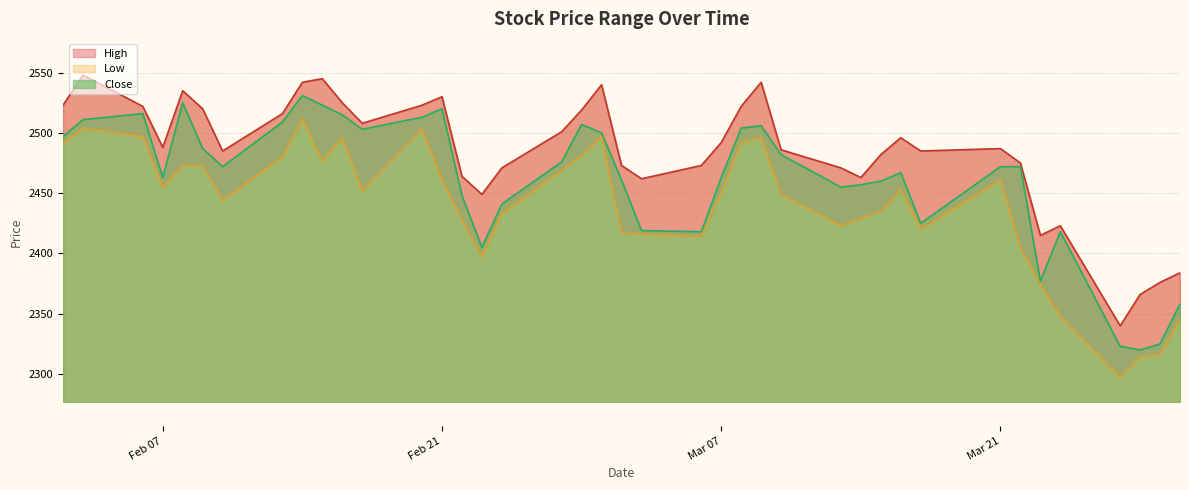

What is the smallest value displayed?

2297